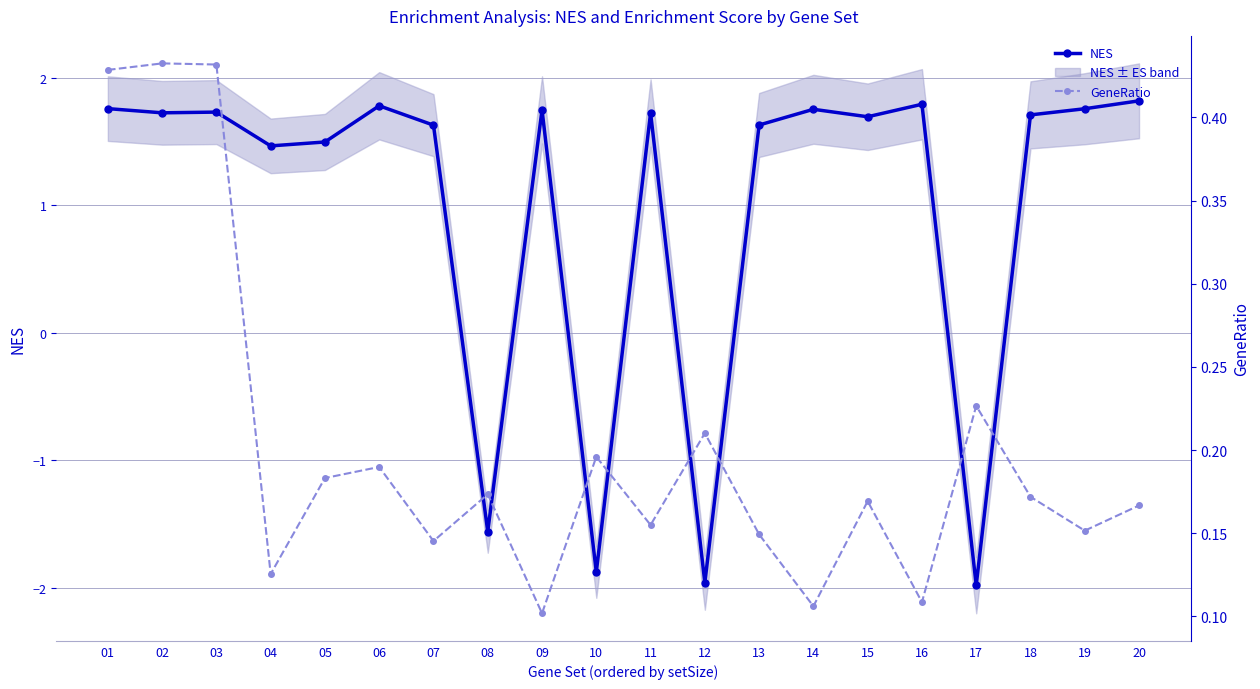

Which category has the lowest value in the GeneRatio series?

09